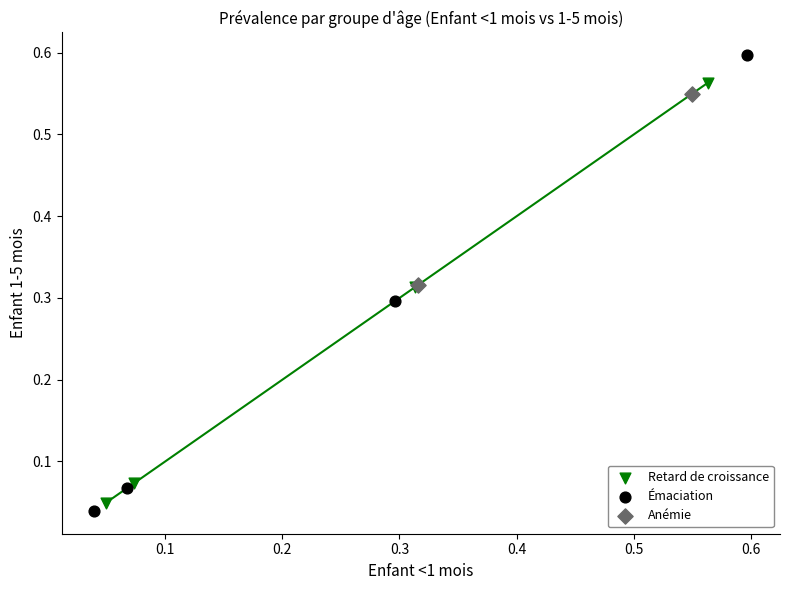

Which series has the largest Y range (max minus min)?

Émaciation